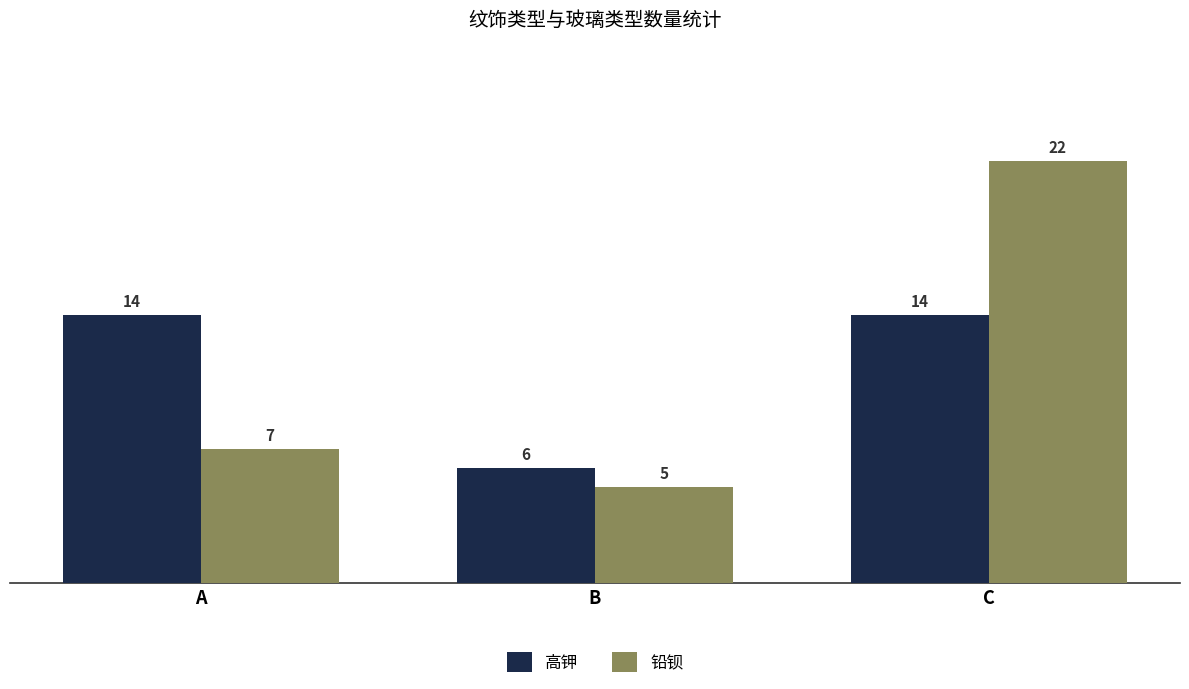

What is the minimum value shown in the chart?

5